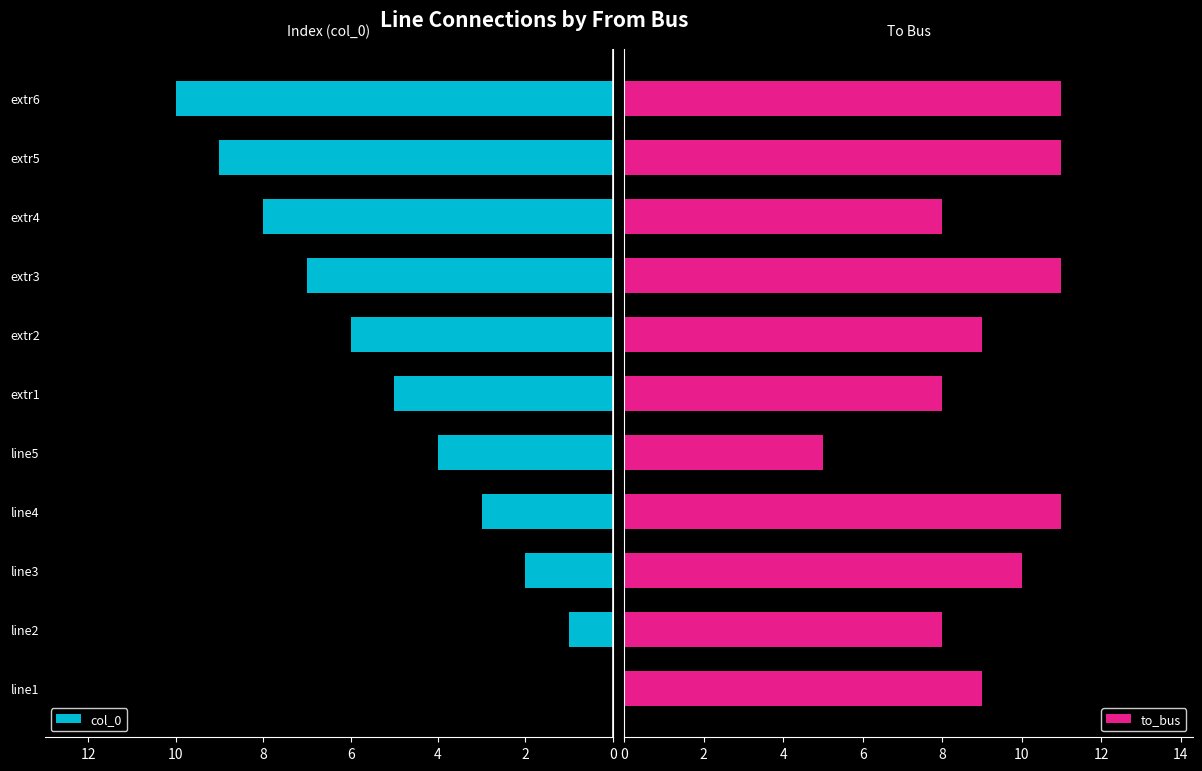

What is the value of the to_bus bar at the 7th from the left?

9